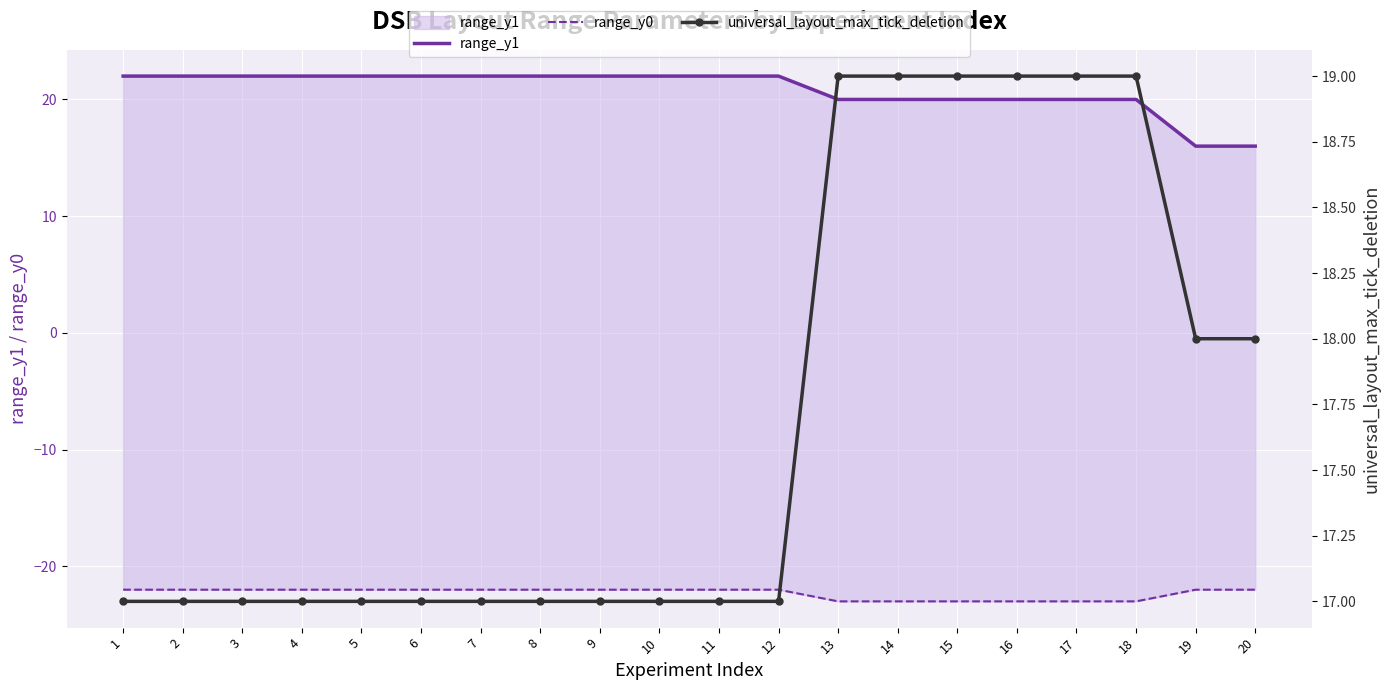

What is the difference between the maximum and second lowest values in the universal_layout_max_tick_deletion series?

2